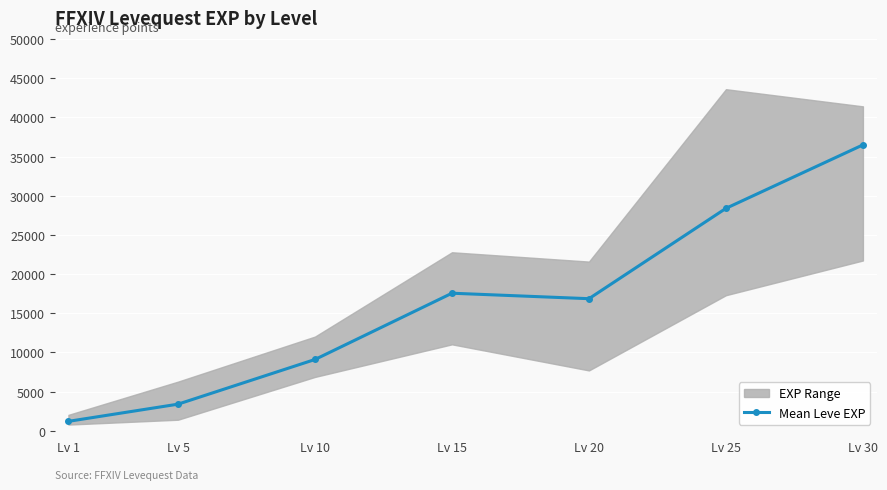

Is it true that the value at Lv 20 is 16865.0?

True